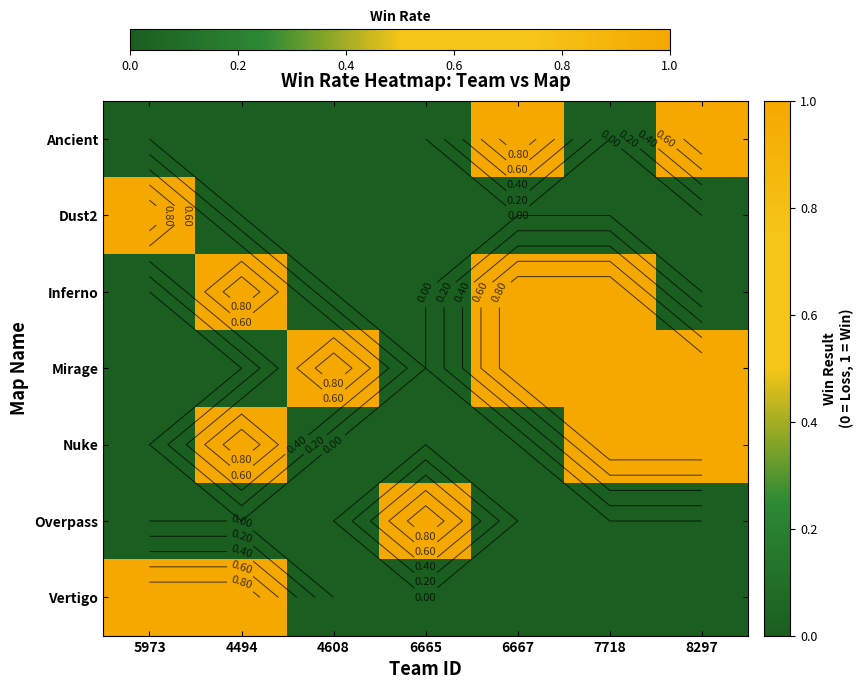

How many data points in Nuke are above 0?

3